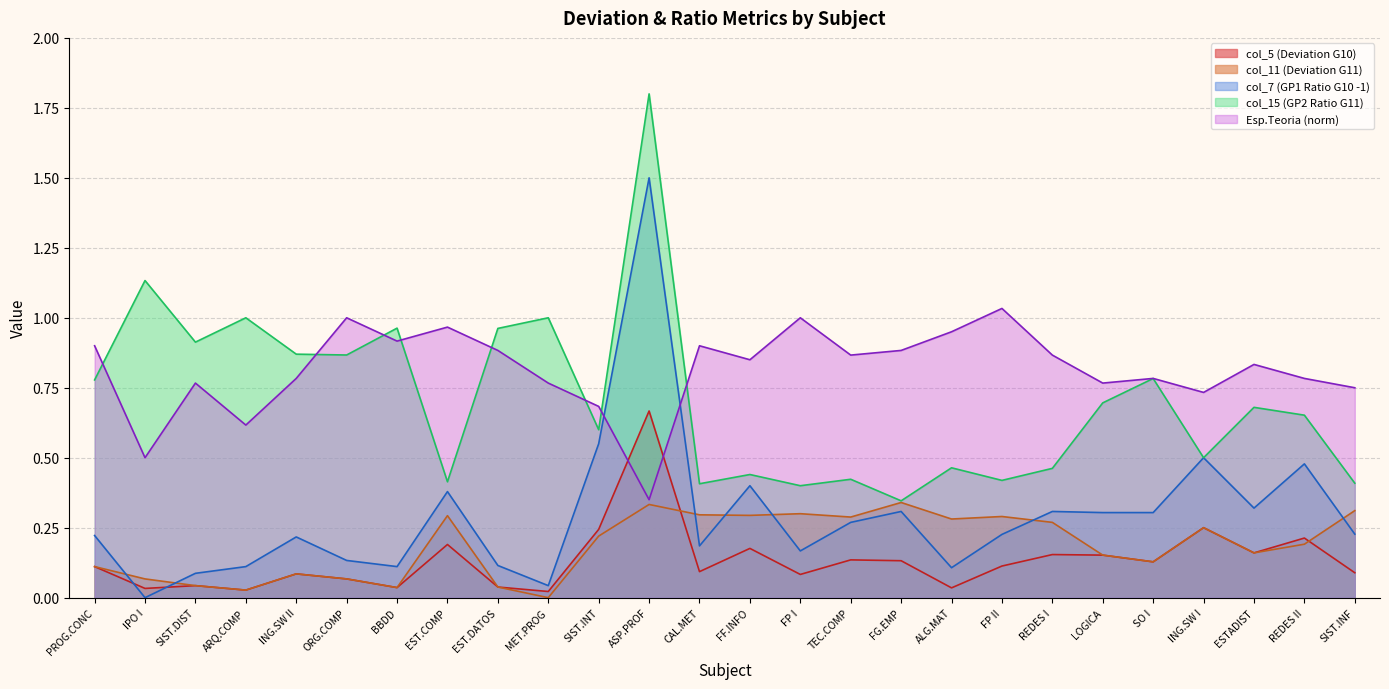

Reading left to right, list all the values displayed in this chart.

col_5: 0.1	0.0	0.0	0.0	0.1	0.1	0.0	0.2	0.0	0.0	0.2	0.7	0.1	0.2	0.1	0.1	0.1	0.0	0.1	0.2	0.2	0.1	0.2	0.2	0.2	0.1
col_11: 0.1	0.1	0.0	0.0	0.1	0.1	0.0	0.3	0.0	0.0	0.2	0.3	0.3	0.3	0.3	0.3	0.3	0.3	0.3	0.3	0.2	0.1	0.2	0.2	0.2	0.3
col_7: 0.2	0.0	0.1	0.1	0.2	0.1	0.1	0.4	0.1	0.0	0.6	1.5	0.2	0.4	0.2	0.3	0.3	0.1	0.2	0.3	0.3	0.3	0.5	0.3	0.5	0.2
col_15: 0.8	1.1	0.9	1.0	0.9	0.9	1.0	0.4	1.0	1.0	0.6	1.8	0.4	0.4	0.4	0.4	0.3	0.5	0.4	0.5	0.7	0.8	0.5	0.7	0.7	0.4
esperados_teoria: 0.9	0.5	0.8	0.6	0.8	1.0	0.9	1.0	0.9	0.8	0.7	0.3	0.9	0.8	1.0	0.9	0.9	0.9	1.0	0.9	0.8	0.8	0.7	0.8	0.8	0.8